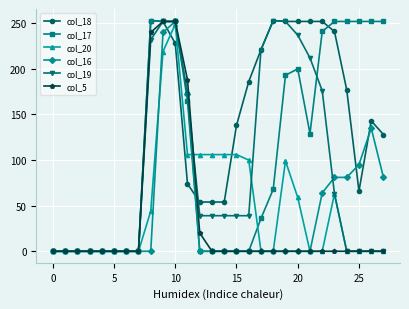

After their last crossing, which series has the higher values: col_18 or col_16?

col_18